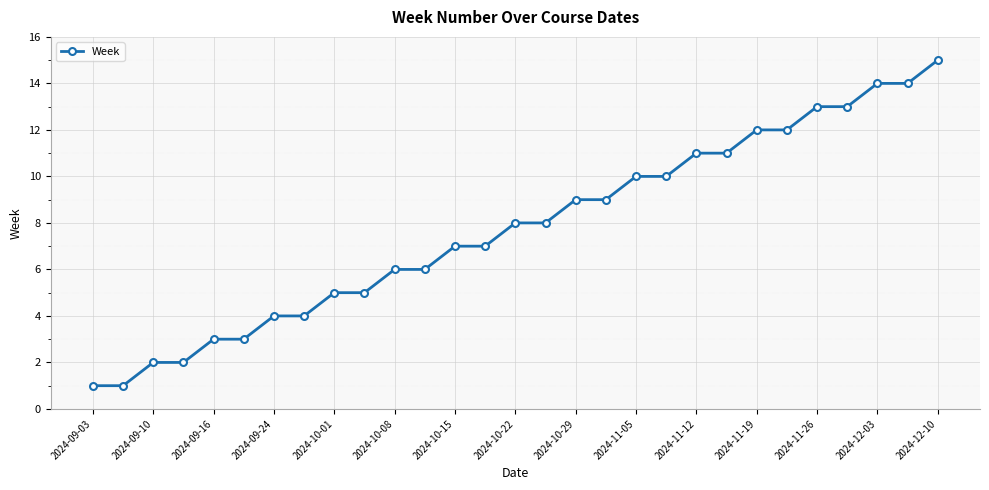

What is the value of the 23rd point from the left?

12